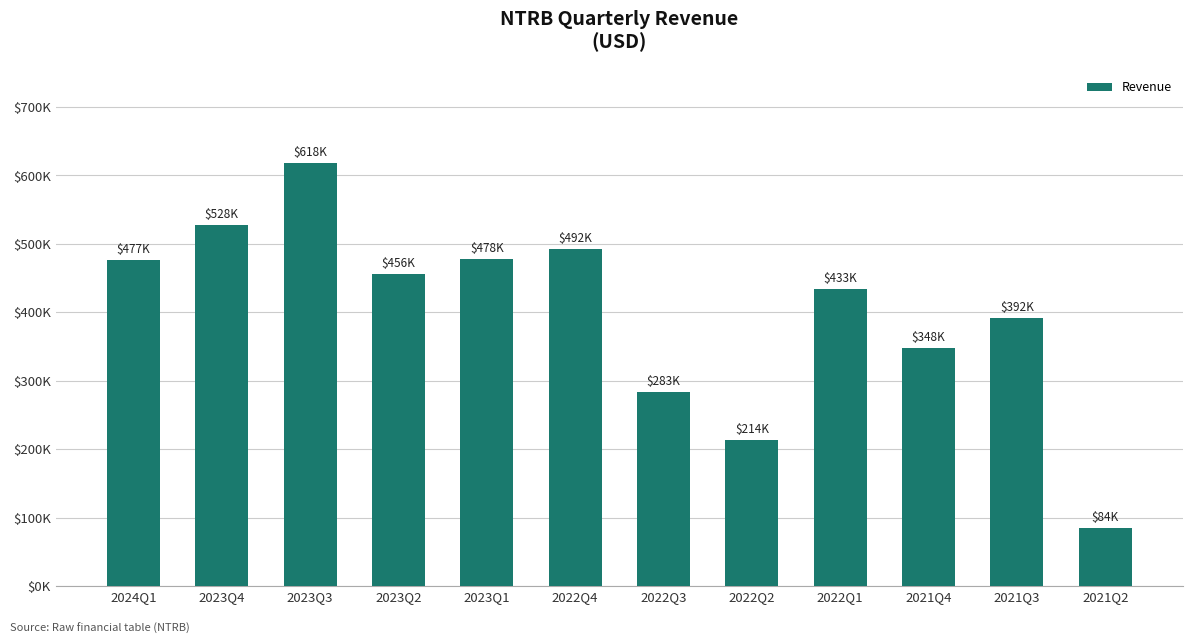

Read the value at 2021Q2, to the nearest 50.

84450